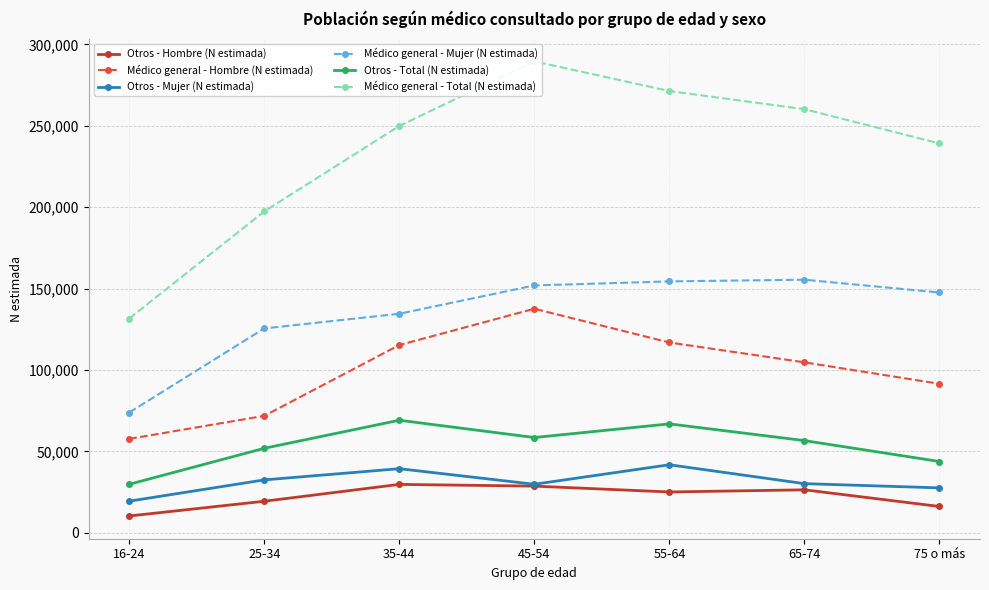

Read the Otros - Hombre (N estimada) value at 35-44, to the nearest 100.

29800